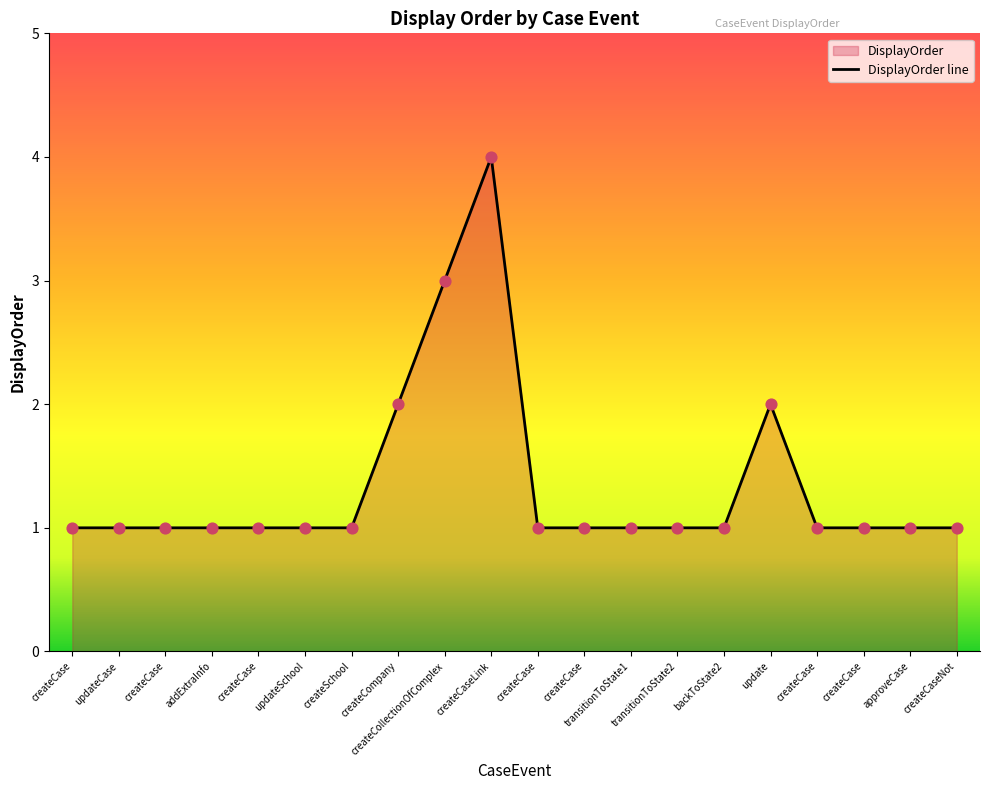

Approximately how many times larger is the value at updateSchool compared to createCase?

1.0